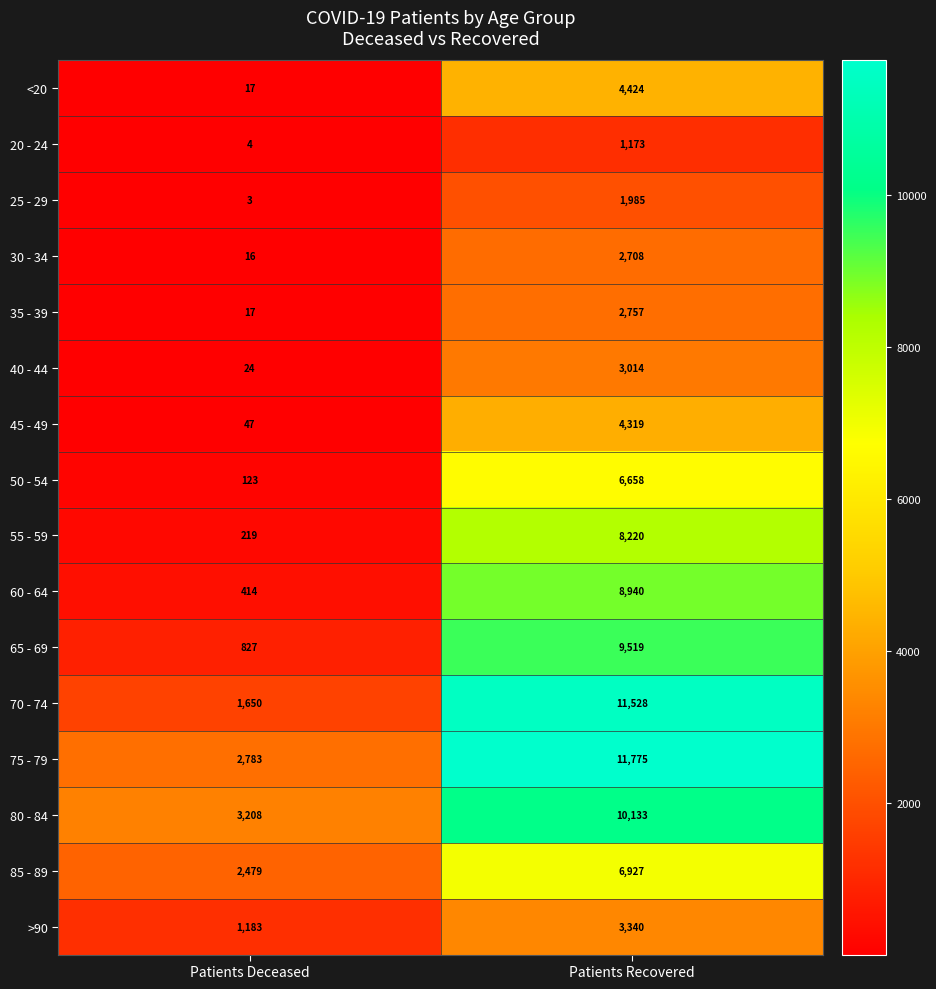

At which category is the sum across all series the highest?

Patients Recovered